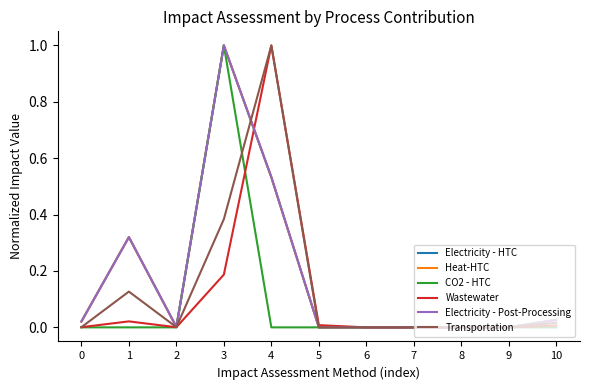

Which category has the highest value in the Heat-HTC series?

3